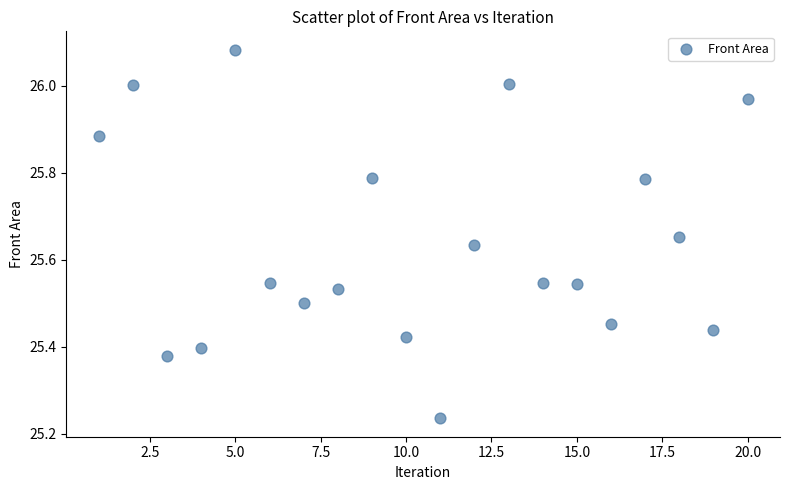

What is the range of X values (max minus min)?

19.0